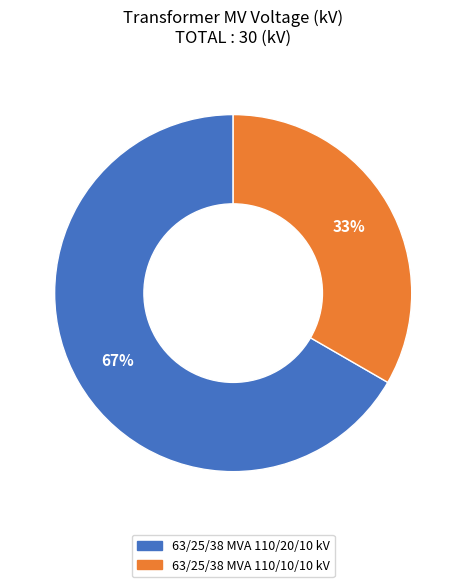

What is the majority slice?

63/25/38 MVA 110/20/10 kV